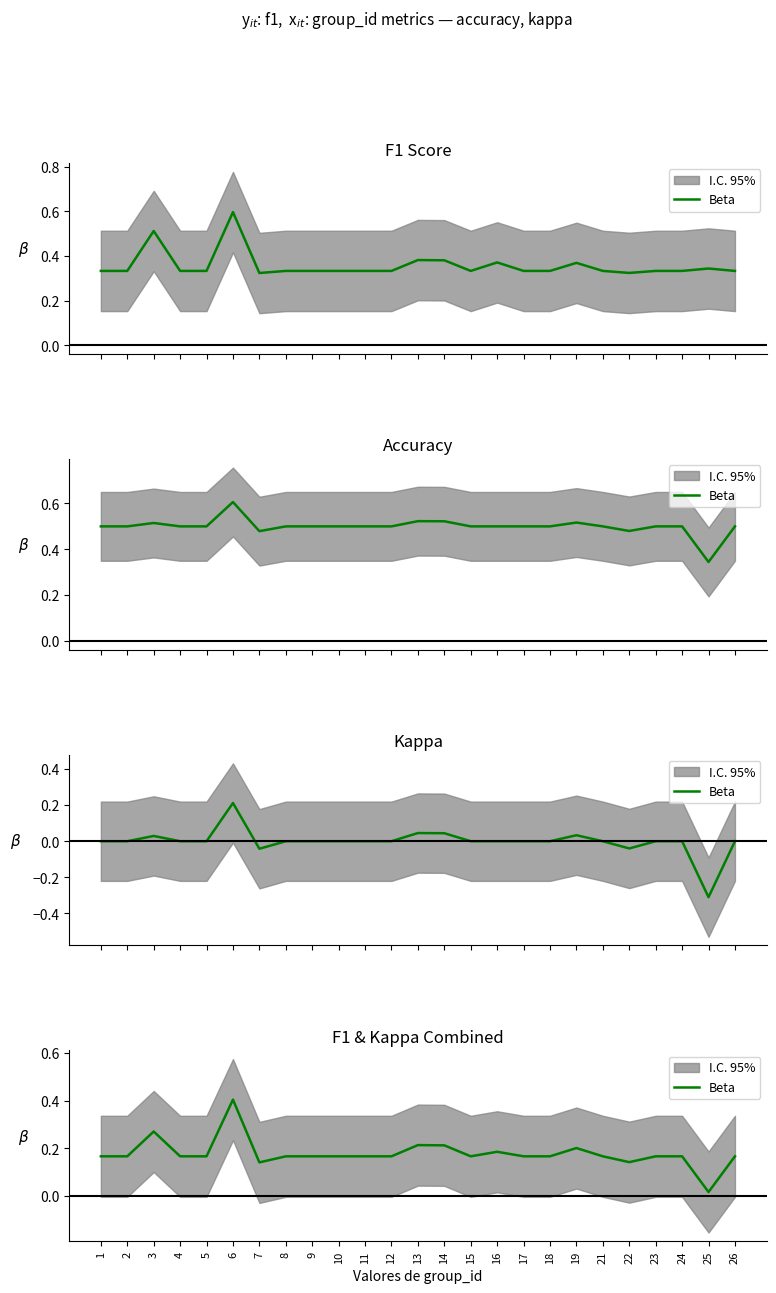

Rank the categories by value from highest to lowest.

6, 3, 13, 14, 19, 16, 1, 2, 4, 5, 8, 9, 10, 11, 12, 15, 17, 18, 21, 23, 24, 26, 22, 7, 25